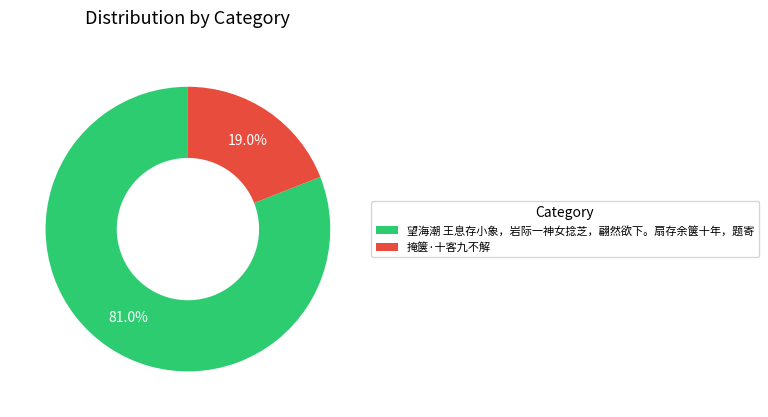

Which category has the biggest portion of the pie?

望海潮 王息存小象，岩际一神女捻芝，翩然欲下。扇存余箧十年，题寄